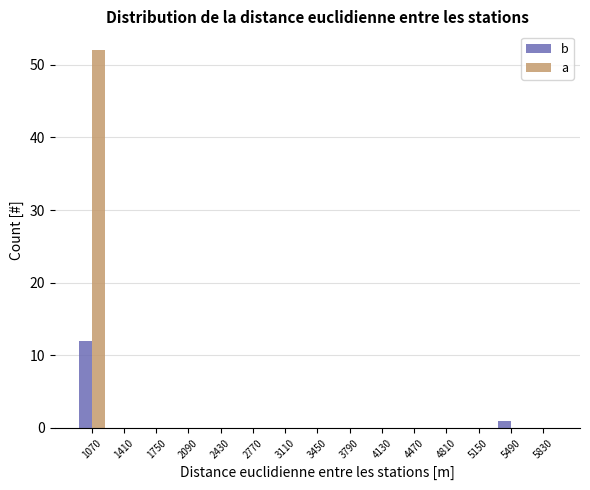

Reading left to right, transcribe all the data shown in this chart.

b: 1070=12	1410=0	1750=0	2090=0	2430=0	2770=0	3110=0	3450=0	3790=0	4130=0	4470=0	4810=0	5150=0	5490=1	5830=0
a: 1070=52	1410=0	1750=0	2090=0	2430=0	2770=0	3110=0	3450=0	3790=0	4130=0	4470=0	4810=0	5150=0	5490=0	5830=0